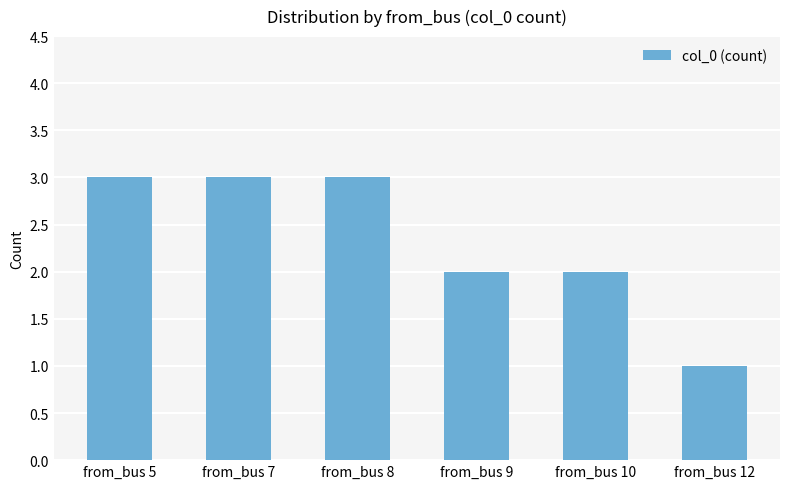

Are the bars horizontal?

No